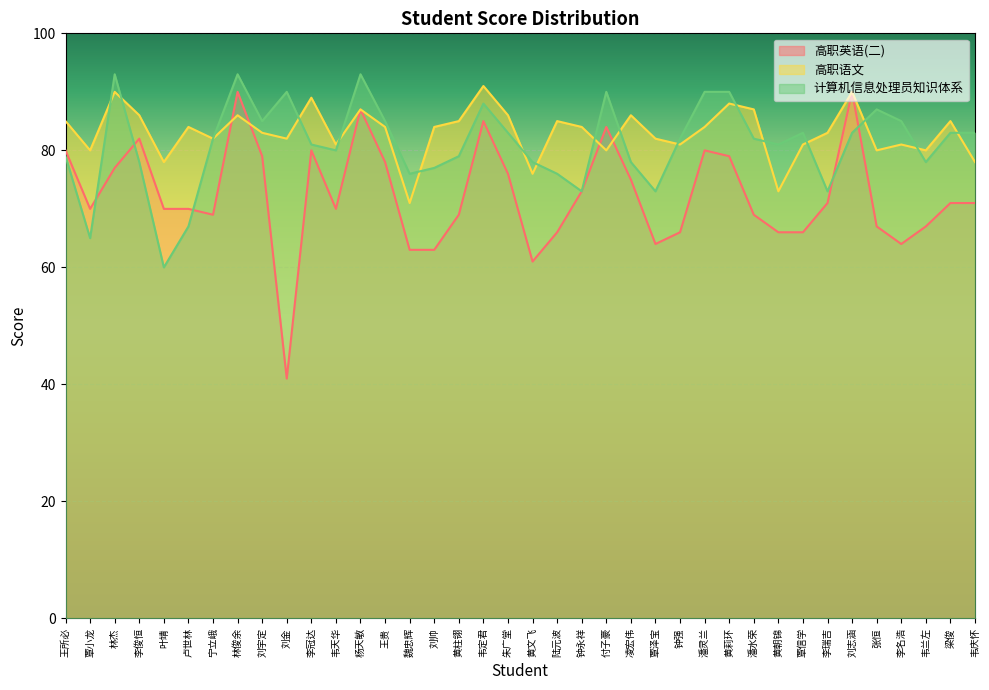

How many data points in 高职语文 are above 84?

15